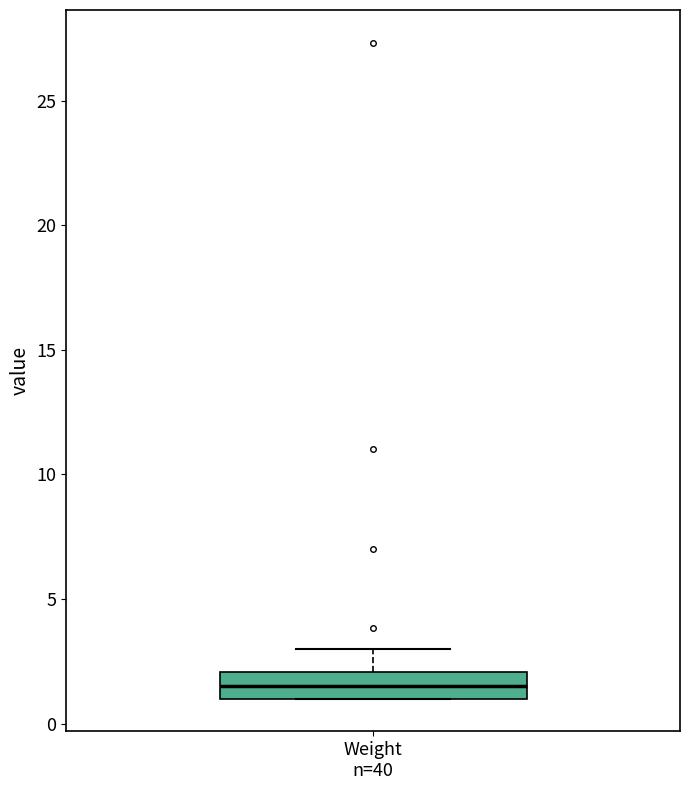

Read this box plot against the y-axis: the position of the median line, the range covered by the box, and the ends of both whiskers. The values are not printed on the chart, so give them approximately, as read against the axis.

median 1.5, box 1.0 to 2.0, whiskers 1.0 to 3.0